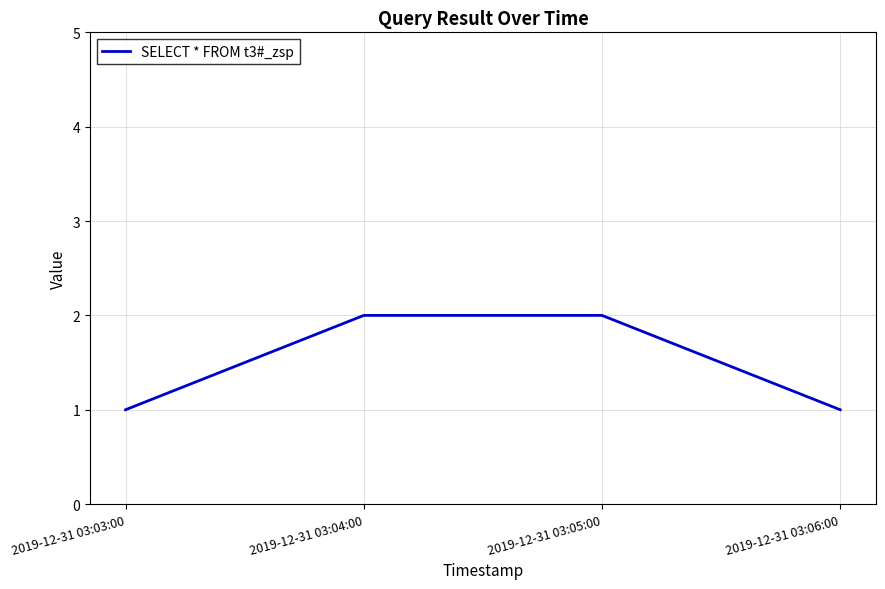

Reading right to left, list all the values displayed in this chart.

1	2	2	1